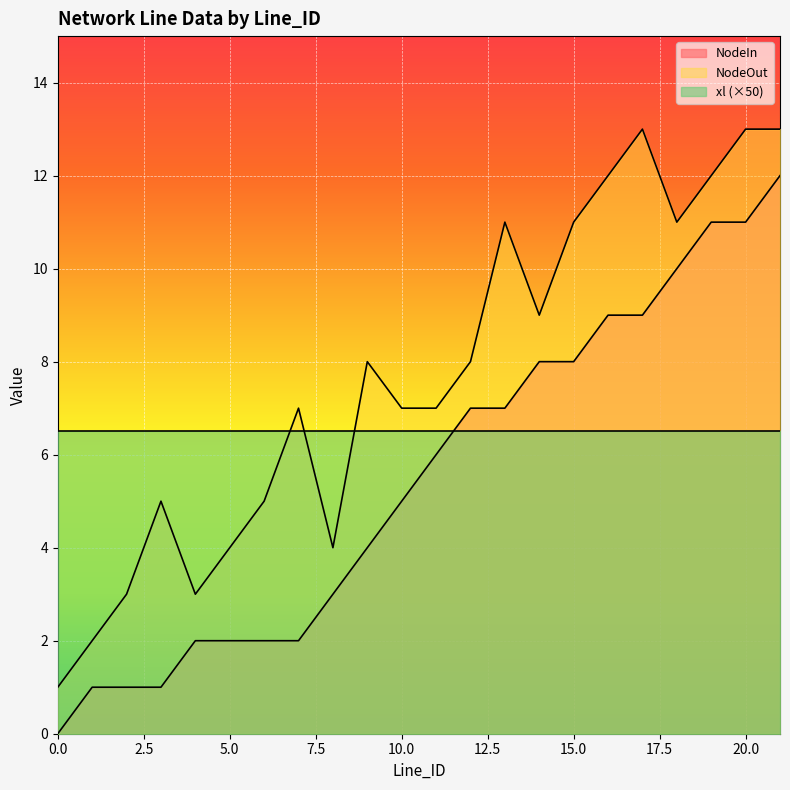

The NodeIn series shows 7 at 9. True or false?

False